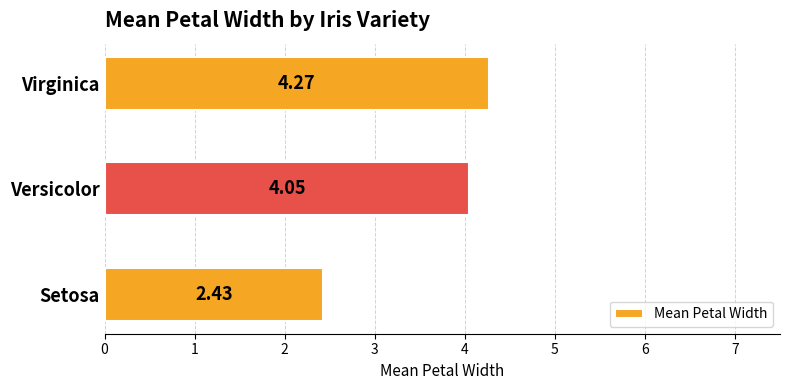

List the labels in order of value, largest first.

Virginica, Versicolor, Setosa